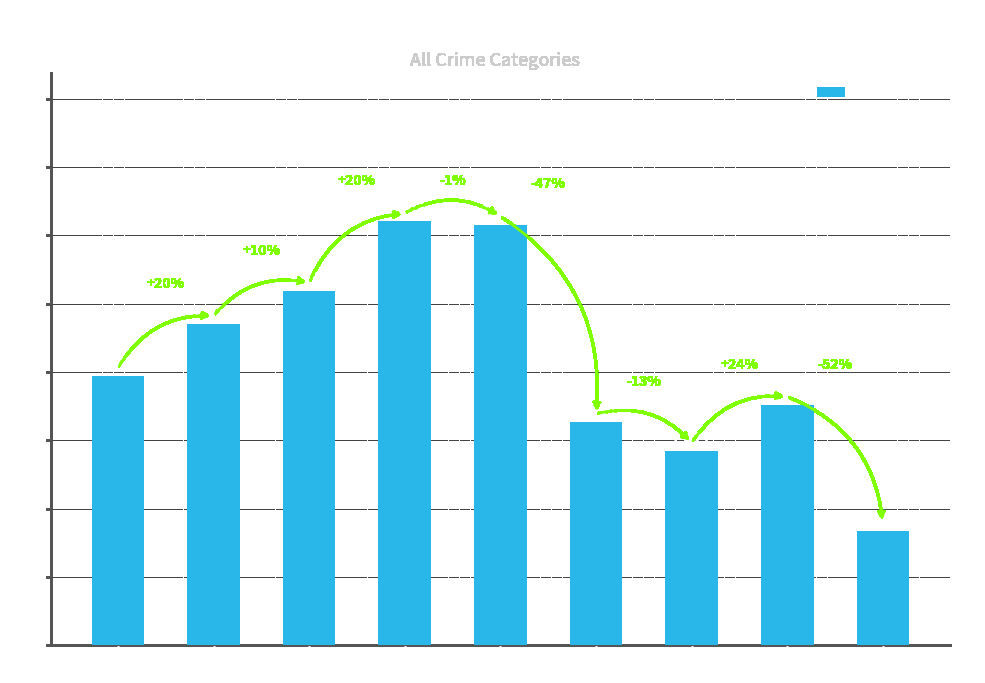

What is the maximum value shown in the chart?

3103